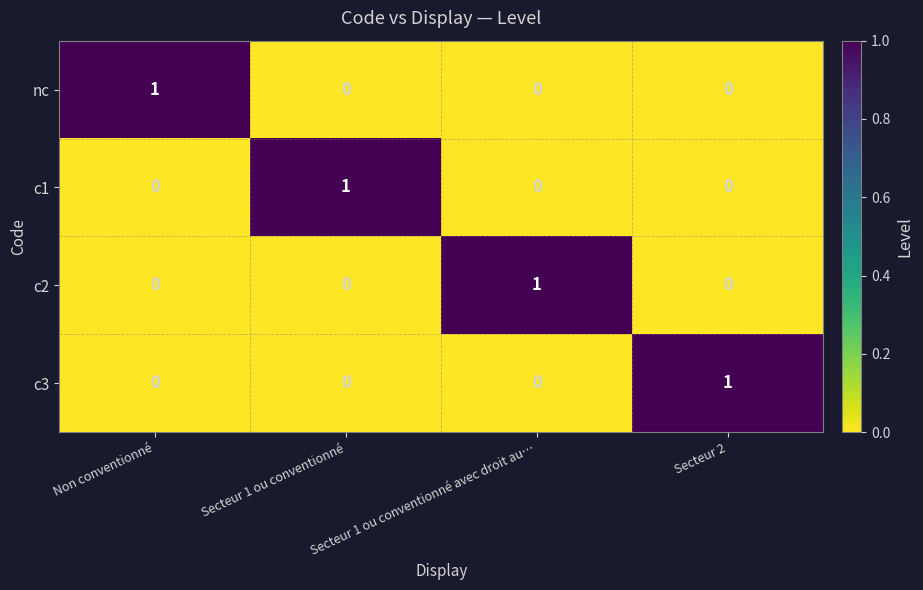

Is it true that nc equals 1 at Non conventionné?

True